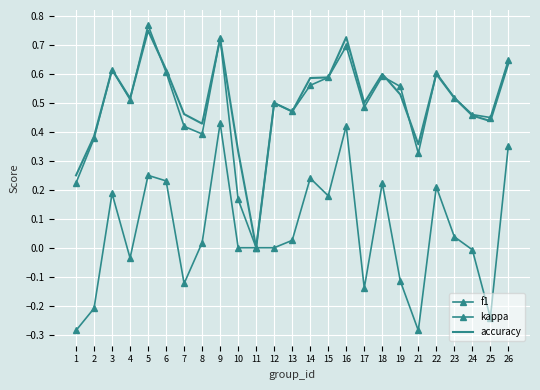

At which category does accuracy reach its first local valley?

4